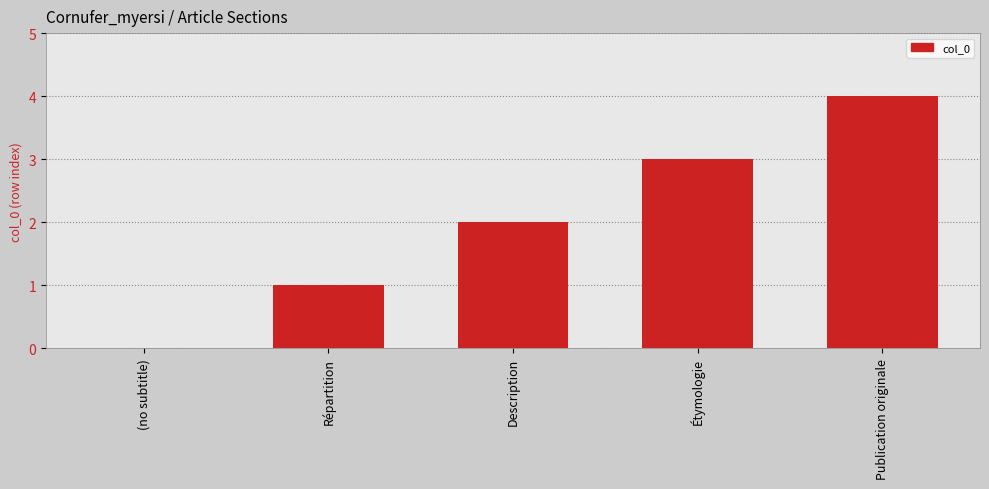

Are the bars horizontal?

No